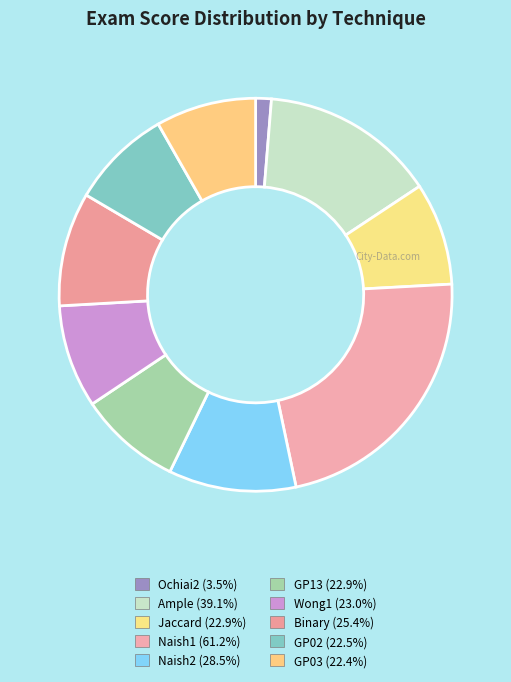

Is it true that GP02 is 1% of the pie?

False